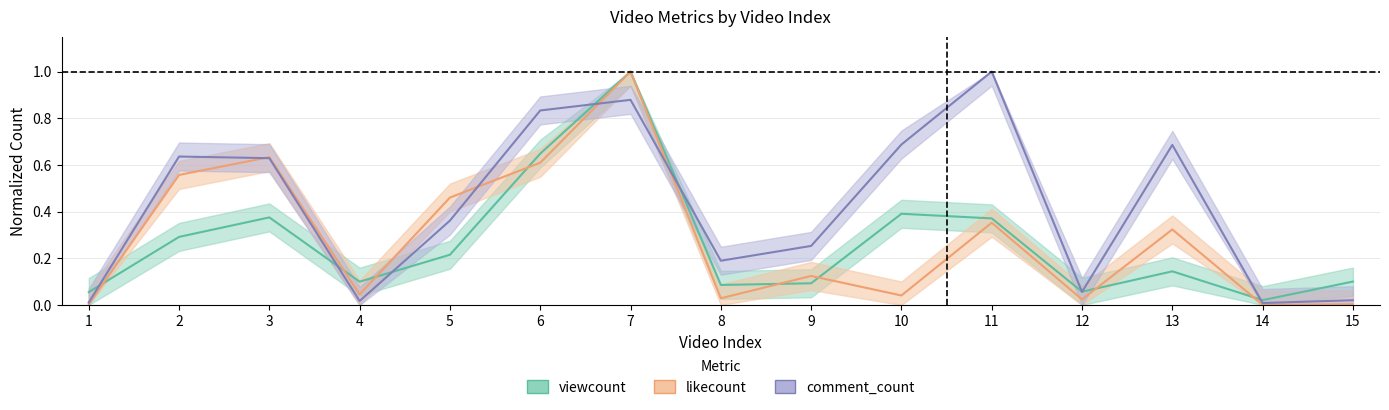

Reading left to right, extract all data points from this chart.

viewcount: 0.1	0.3	0.4	0.1	0.2	0.6	1.0	0.1	0.1	0.4	0.4	0.1	0.1	0.0	0.1
likecount: 0.0	0.6	0.6	0.0	0.5	0.6	1.0	0.0	0.1	0.0	0.4	0.0	0.3	0.0	0.0
comment_count: 0.0	0.6	0.6	0.0	0.4	0.8	0.9	0.2	0.3	0.7	1.0	0.1	0.7	0.0	0.0